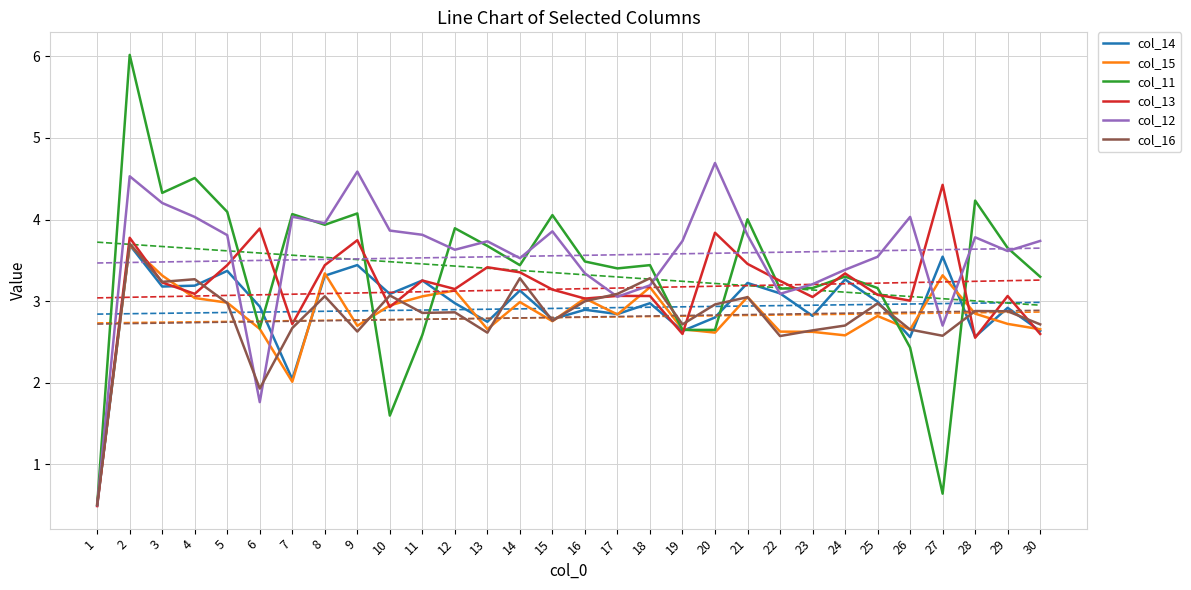

What is the average value of the col_15 series?

2.8